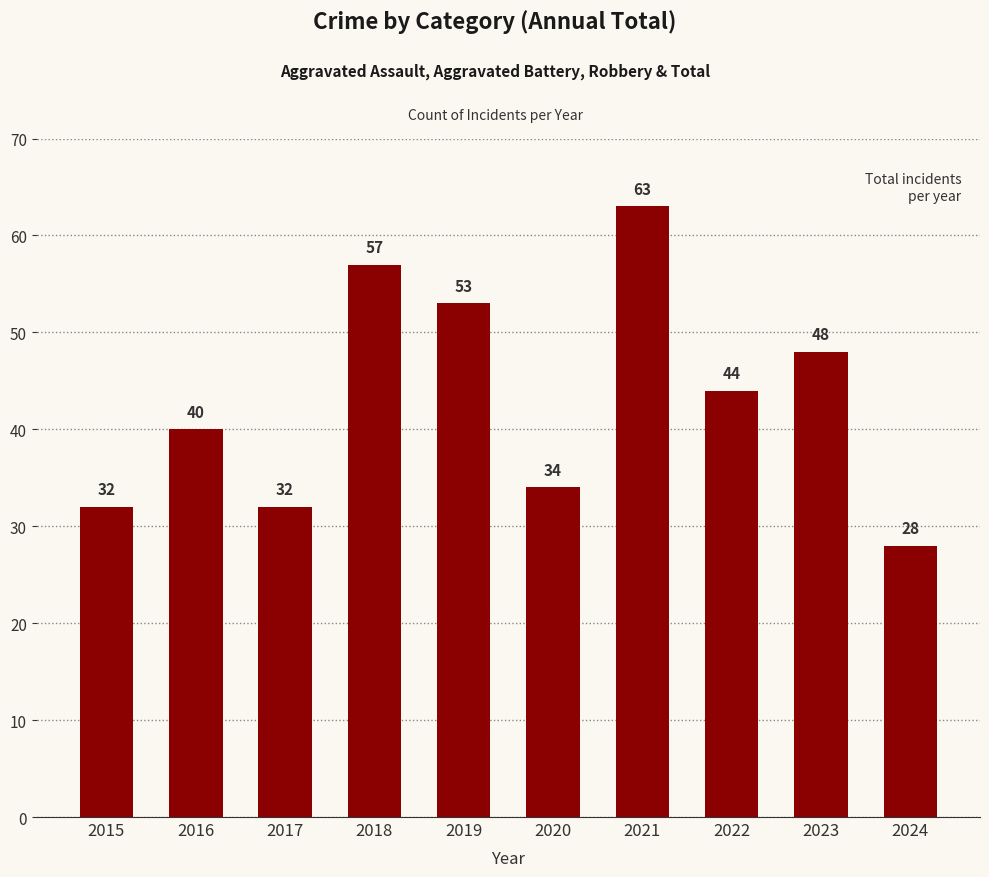

What is the difference between the maximum and minimum values?

35